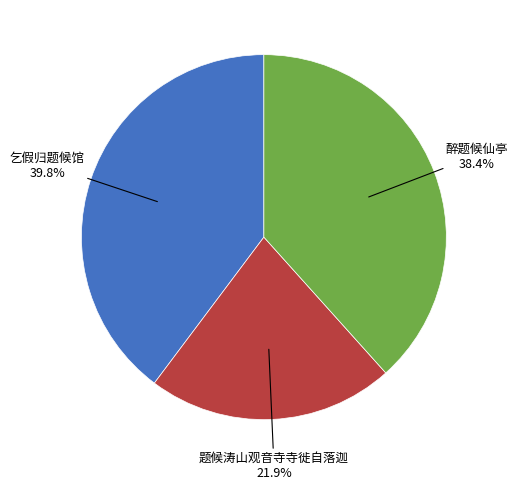

Combined, do 乞假归题候馆 and 题候涛山观音寺寺徙自落迦 account for over 50%?

Yes